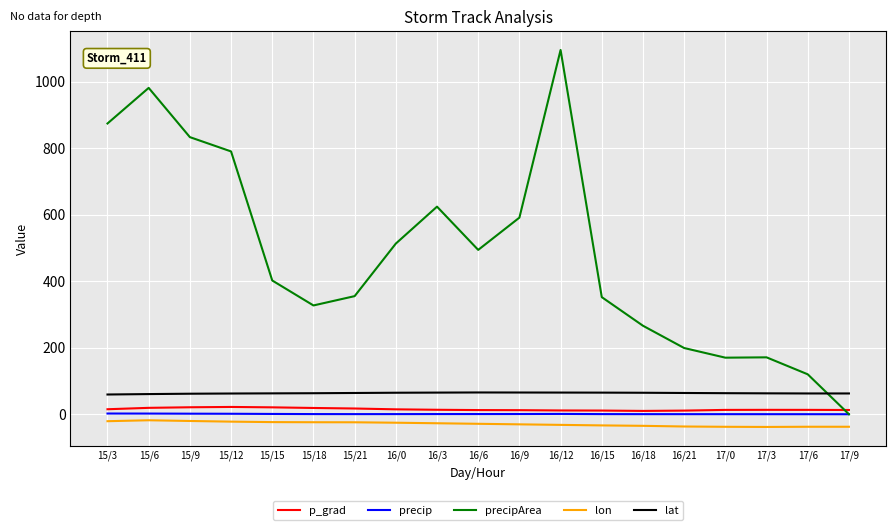

Which series has the largest range (max minus min)?

precipArea